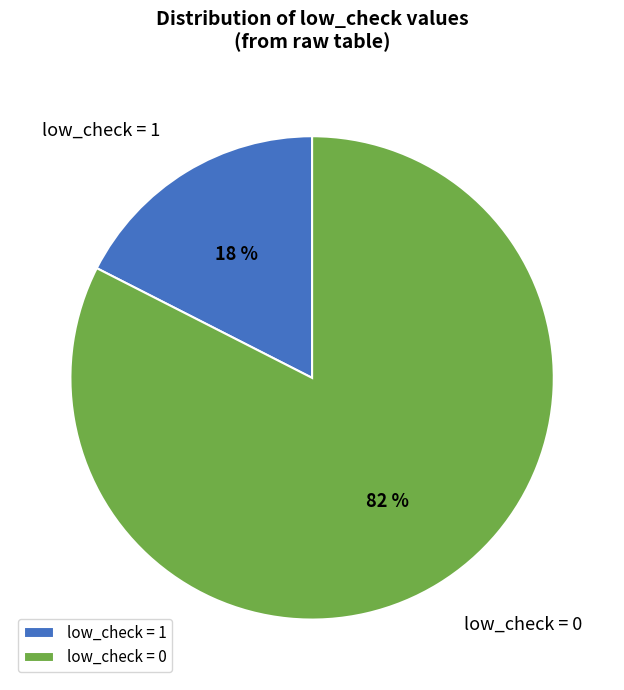

True or false: low_check = 1 accounts for 46% of the total.

False